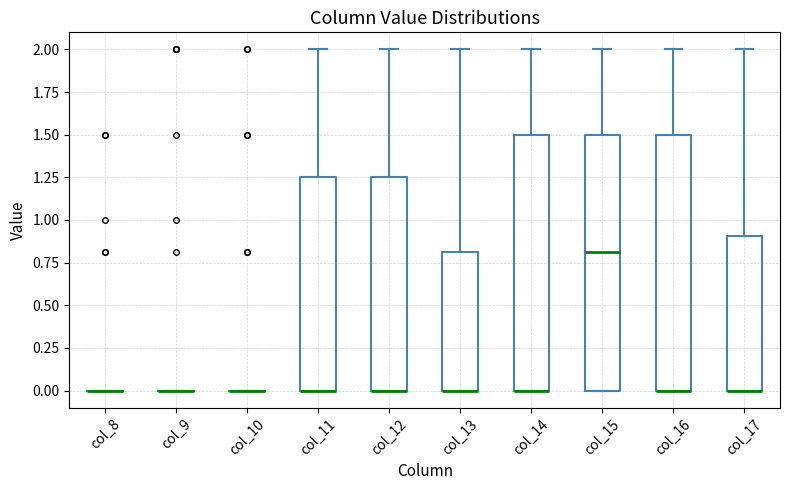

Reading left to right, read every box against the y-axis: the position of its median line, the range the box covers, and the ends of its whiskers. The values are not printed on the chart, so give them approximately, as read against the axis.

col_8: box collapsed to a line at 0.00, whiskers 0.00 to 0.00
col_9: box collapsed to a line at 0.00, whiskers 0.00 to 0.00
col_10: box collapsed to a line at 0.00, whiskers 0.00 to 0.00
col_11: median 0.00 (drawn on the box's lower edge), box 0.00 to 1.25, whiskers 0.00 to 2.00
col_12: median 0.00 (drawn on the box's lower edge), box 0.00 to 1.25, whiskers 0.00 to 2.00
col_13: median 0.00 (drawn on the box's lower edge), box 0.00 to 0.80, whiskers 0.00 to 2.00
col_14: median 0.00 (drawn on the box's lower edge), box 0.00 to 1.50, whiskers 0.00 to 2.00
col_15: median 0.80, box 0.00 to 1.50, whiskers 0.00 to 2.00
col_16: median 0.00 (drawn on the box's lower edge), box 0.00 to 1.50, whiskers 0.00 to 2.00
col_17: median 0.00 (drawn on the box's lower edge), box 0.00 to 0.90, whiskers 0.00 to 2.00